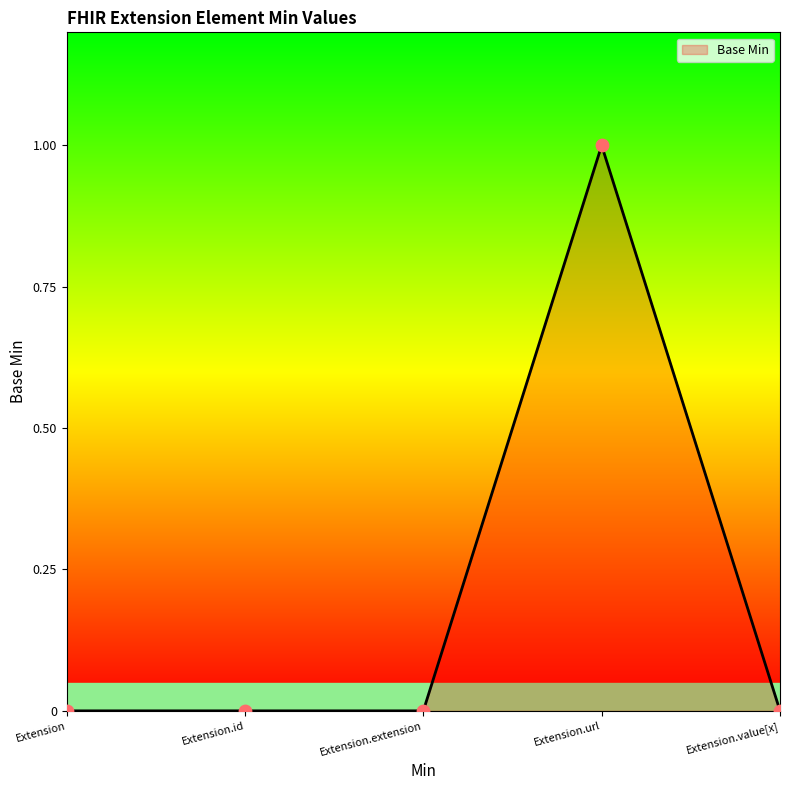

Between Extension.value[x] and Extension.url, which is larger?

Extension.url